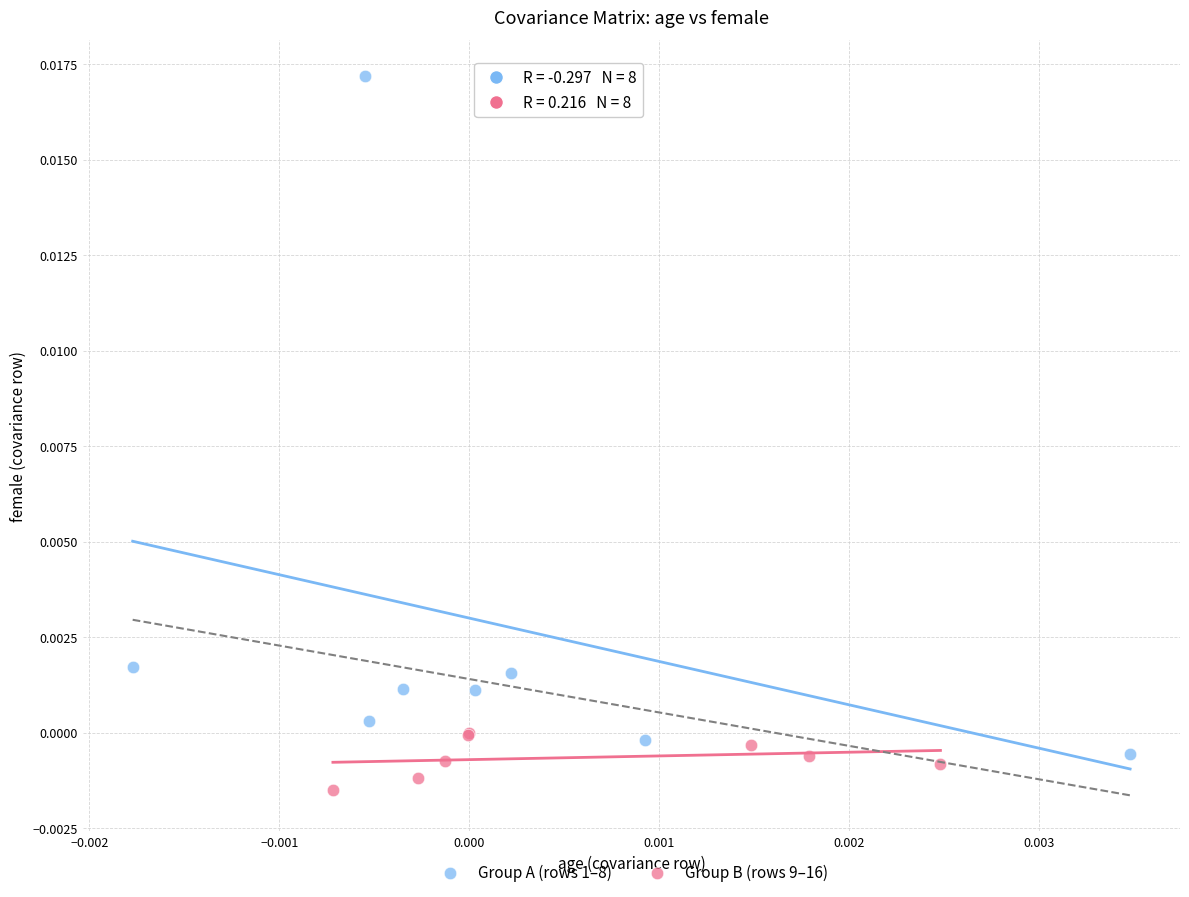

Which series has the largest Y range (max minus min)?

Group A (rows 1–8)